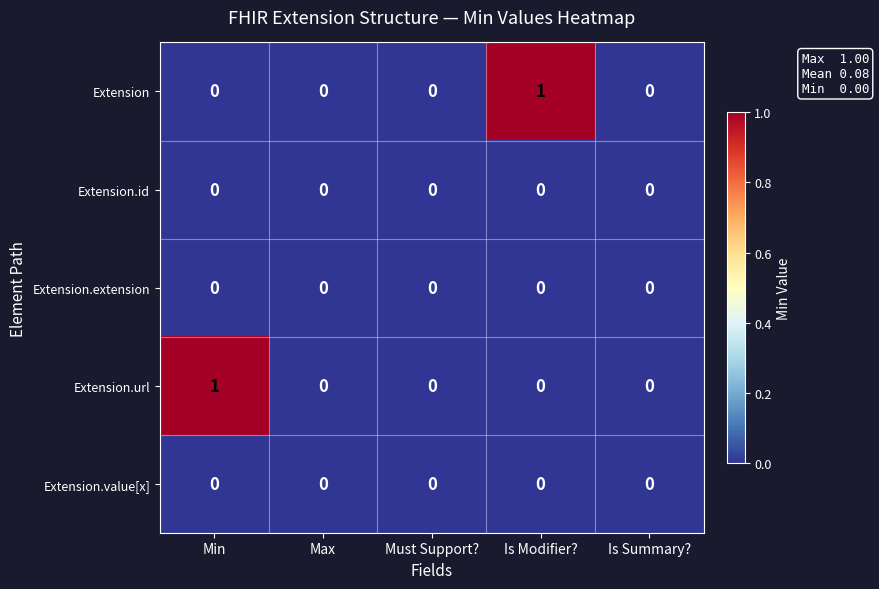

The Extension series shows 0 at Must Support?. True or false?

True